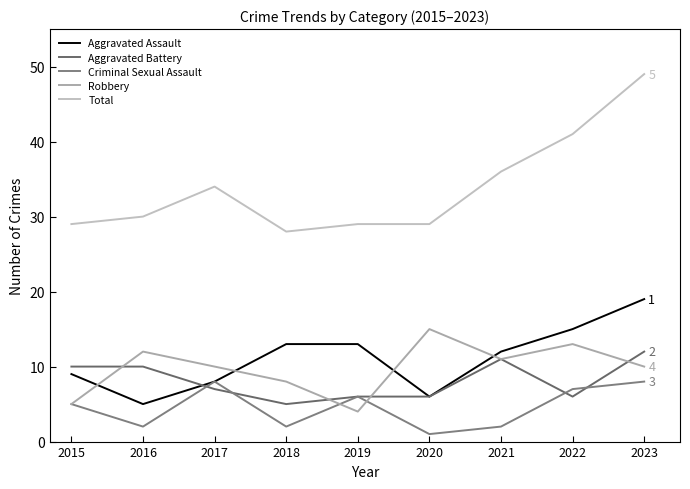

What is the value of the Aggravated Battery point at the 2nd from the left?

10